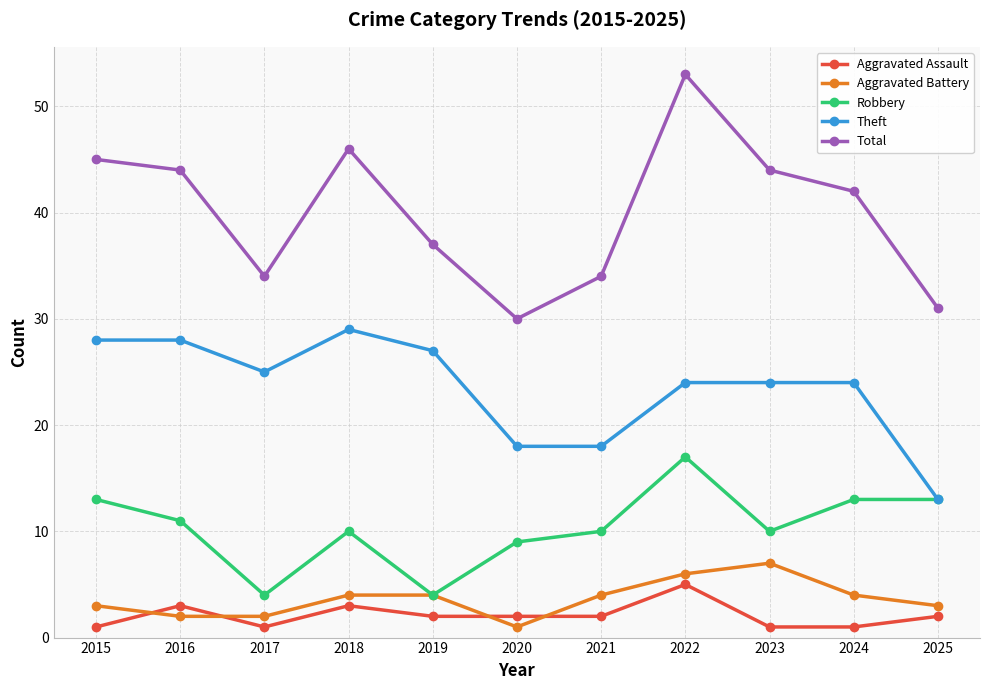

In Robbery, how many points are lower than both neighbors (excluding endpoints)?

3